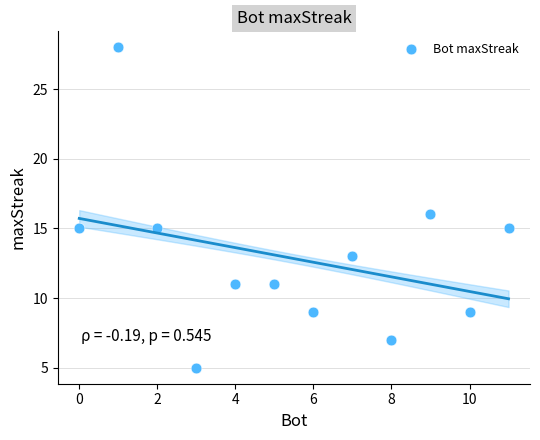

What is the average Y value?

13